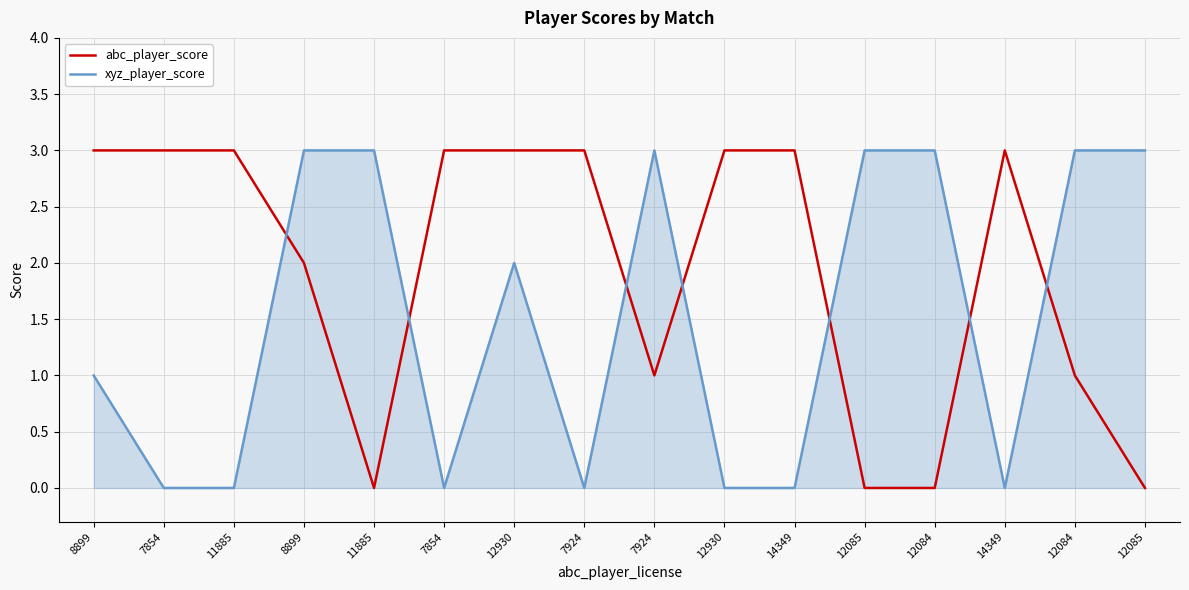

Between 7924 and 12084, which is larger?

7924